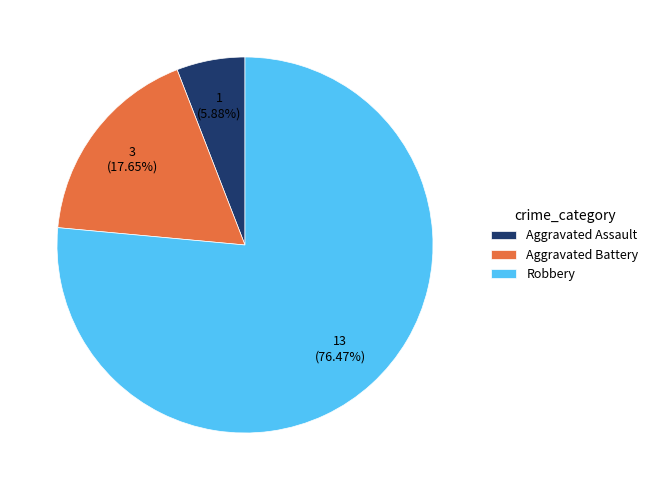

Approximately how many times larger is the value at Aggravated Assault compared to Aggravated Battery?

0.3